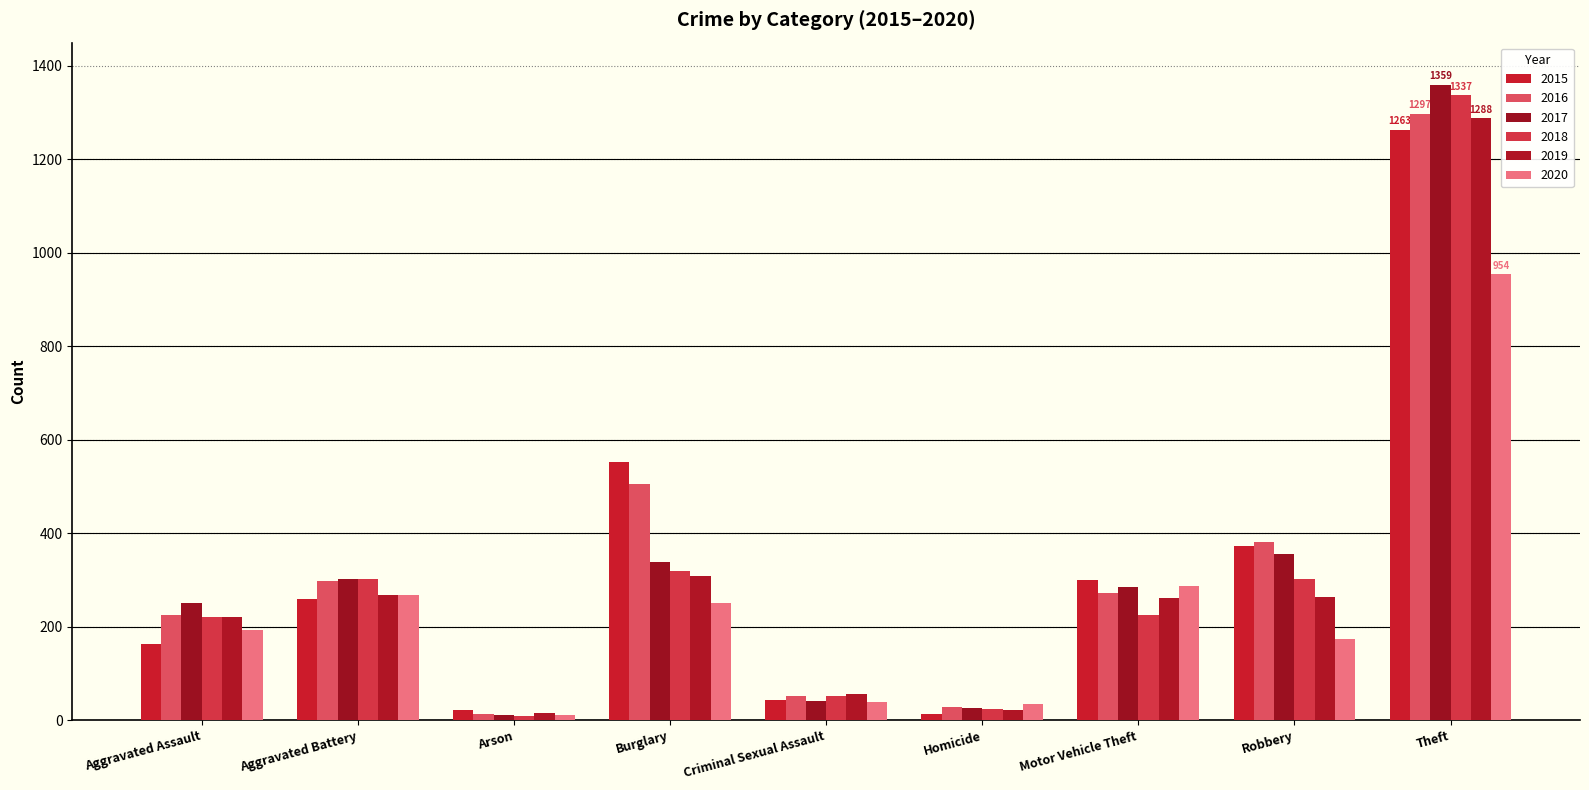

What is the label of the 5th bar from the left?

Criminal Sexual Assault